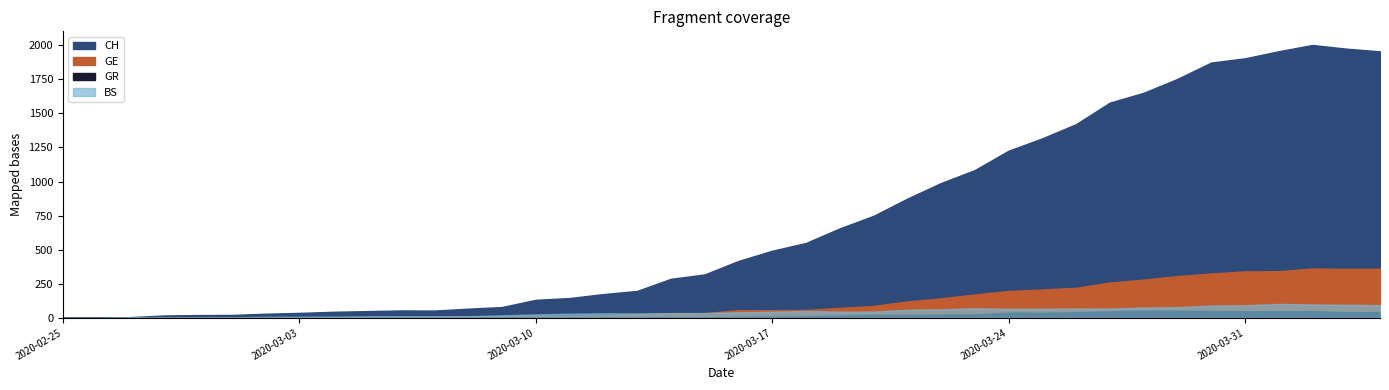

True or false: CH and GE intersect in this chart.

False